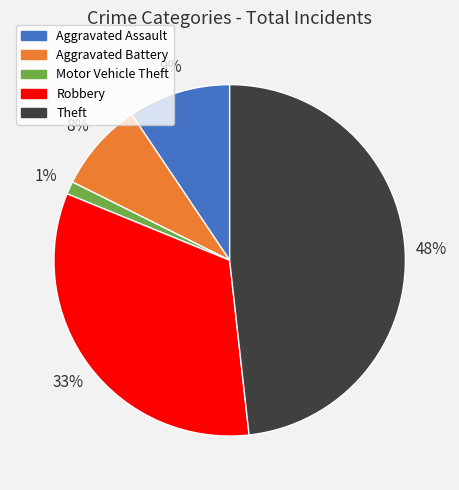

What percentage is the Aggravated Assault slice, to the nearest percent?

9%